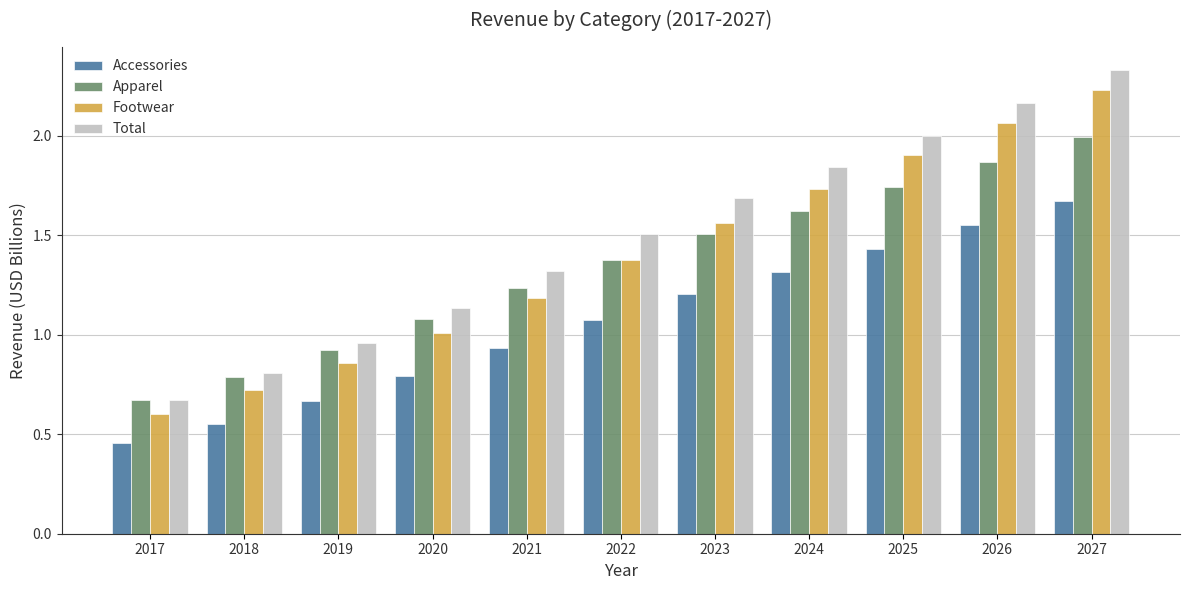

Rank the series at 2025 from lowest to highest value.

Accessories, Apparel, Footwear, Total